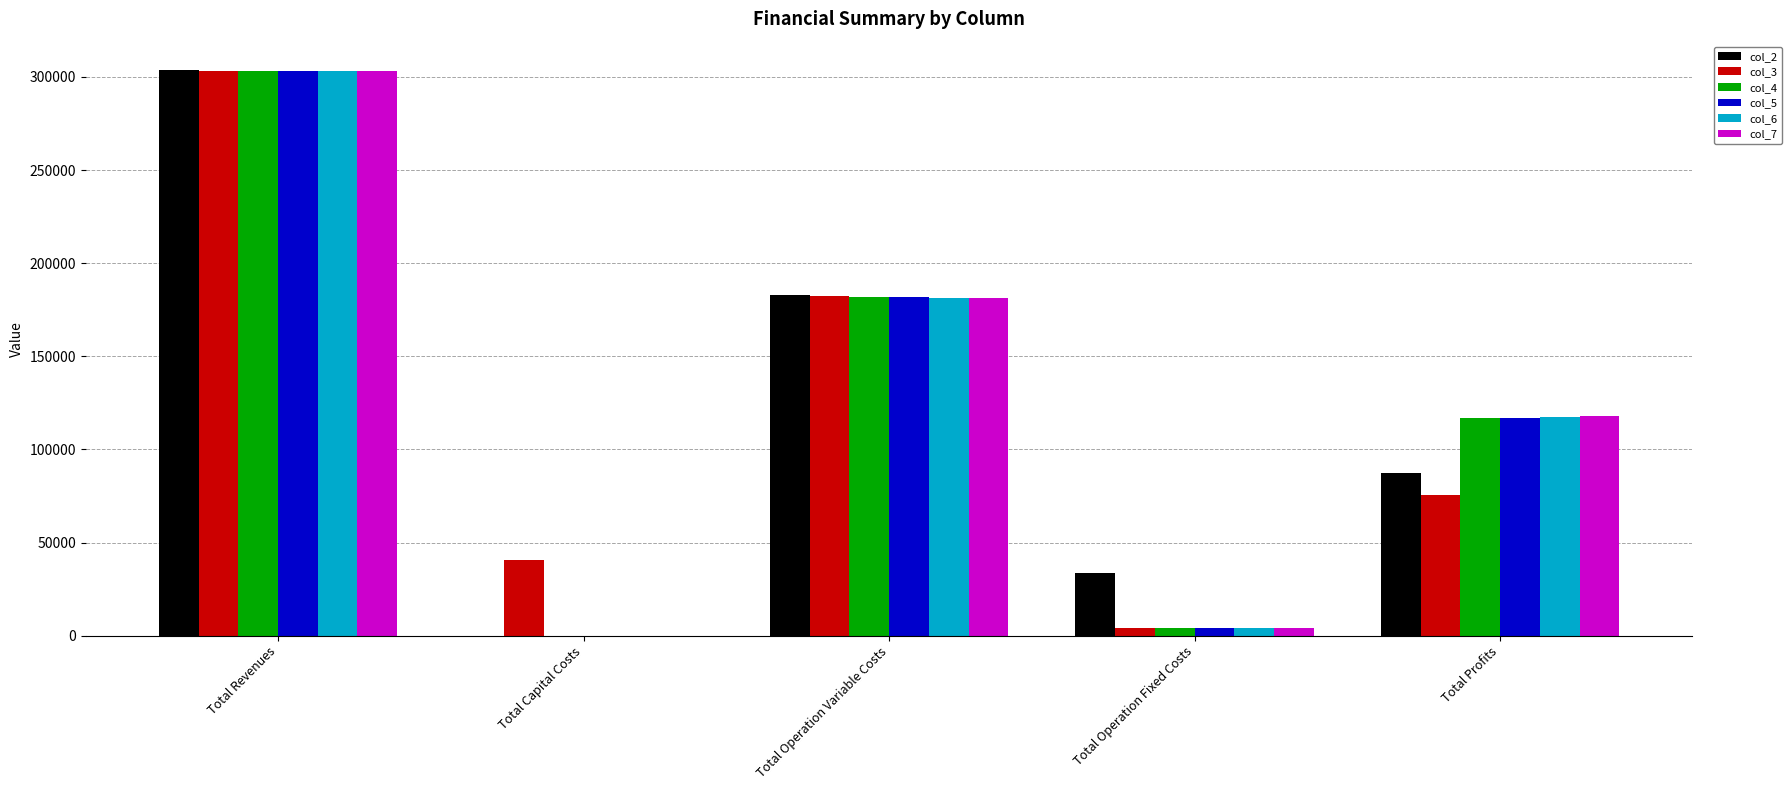

What is the maximum value for col_3?

303154.5